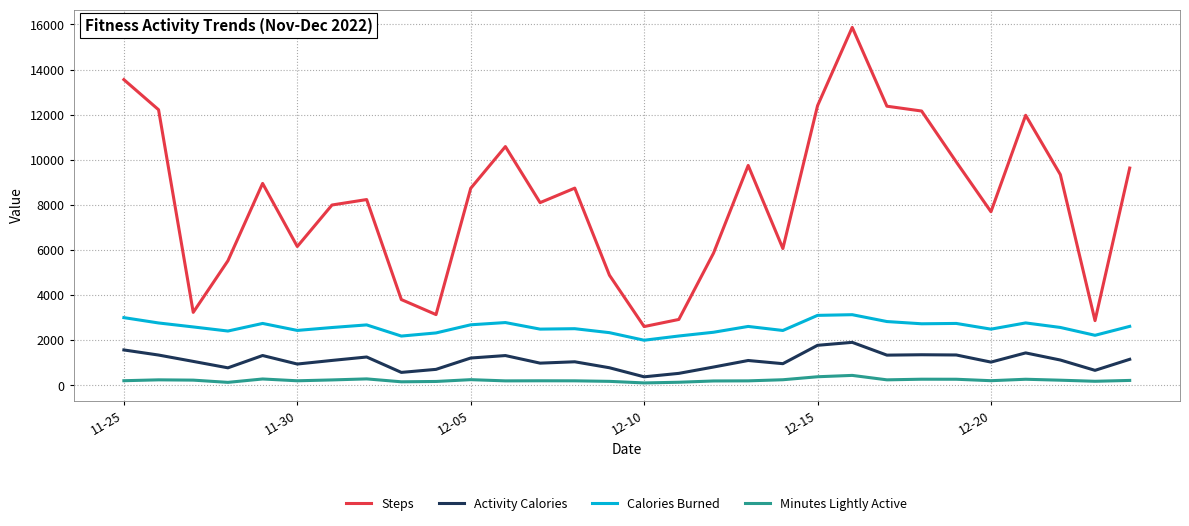

What are all the series names shown in the legend?

Steps, Activity Calories, Calories Burned, Minutes Lightly Active